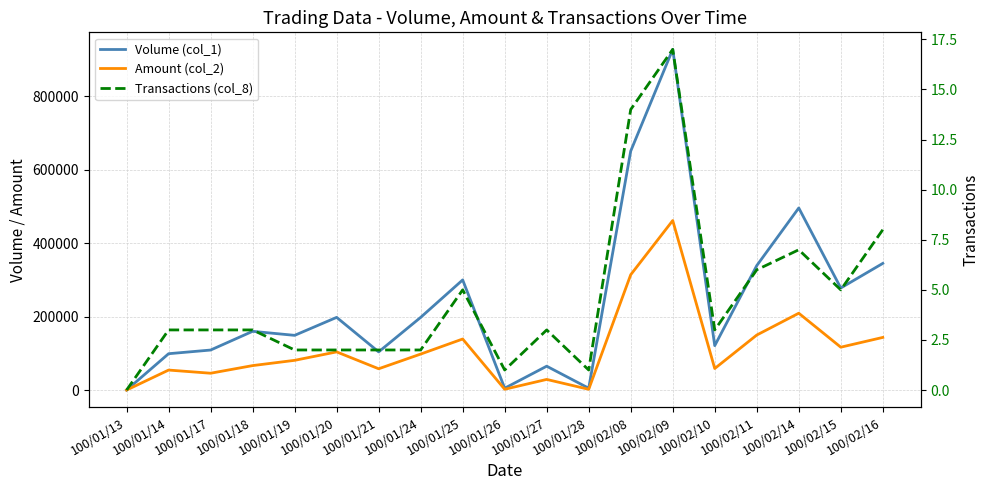

What is the maximum value for Amount (col_2)?

461760